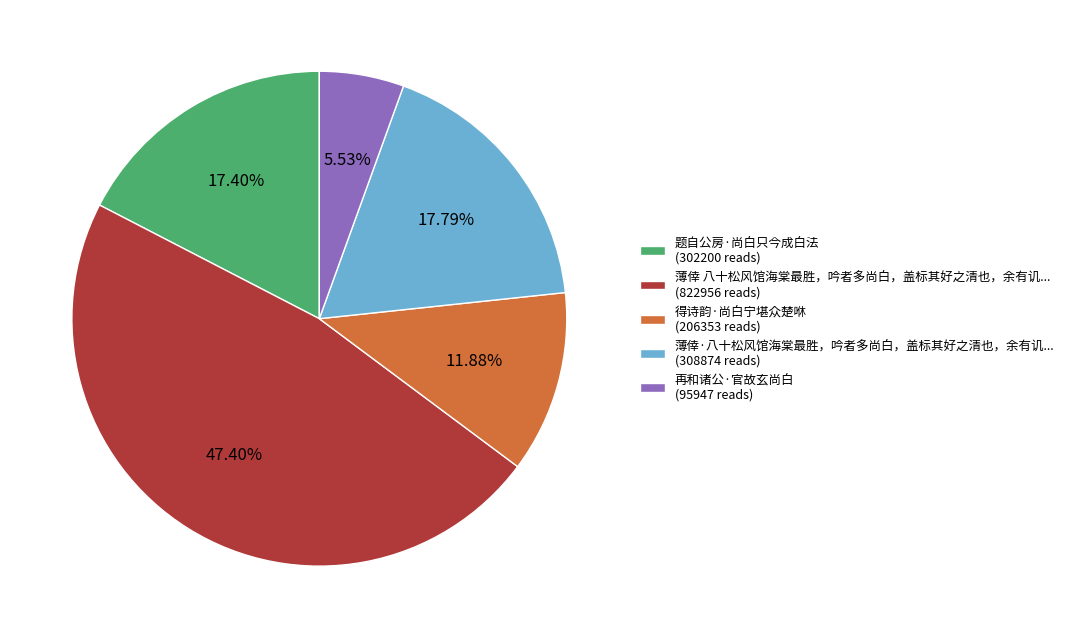

Combined, do 薄倖·八十松风馆海棠最胜，吟者多尚白，盖标其好之清也，余有讥... (308874 reads) and 再和诸公·官故玄尚白 (95947 reads) account for over 50%?

No